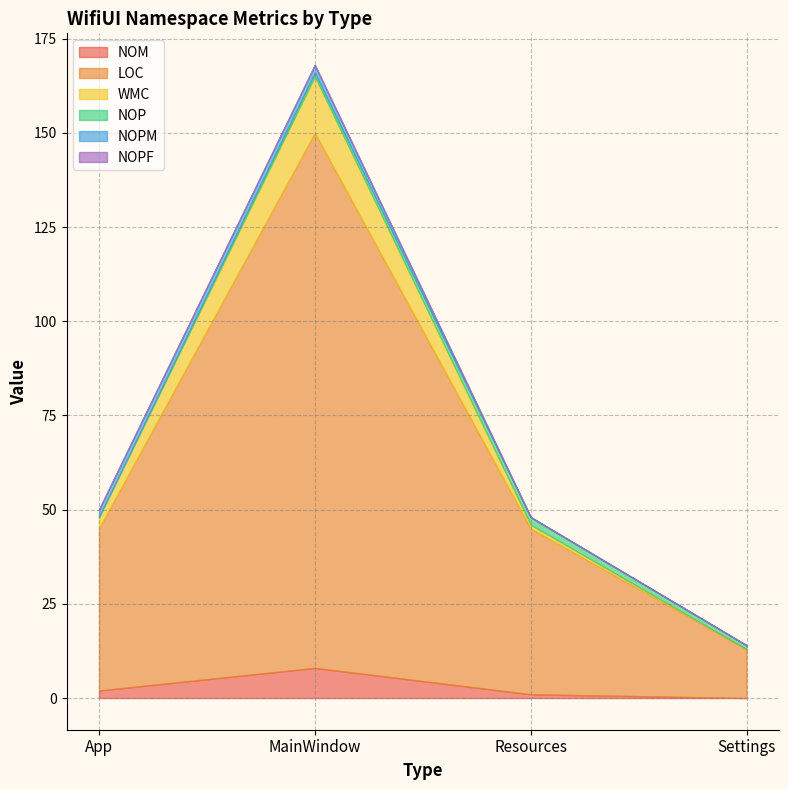

What is the label of the 4th point from the left?

Settings